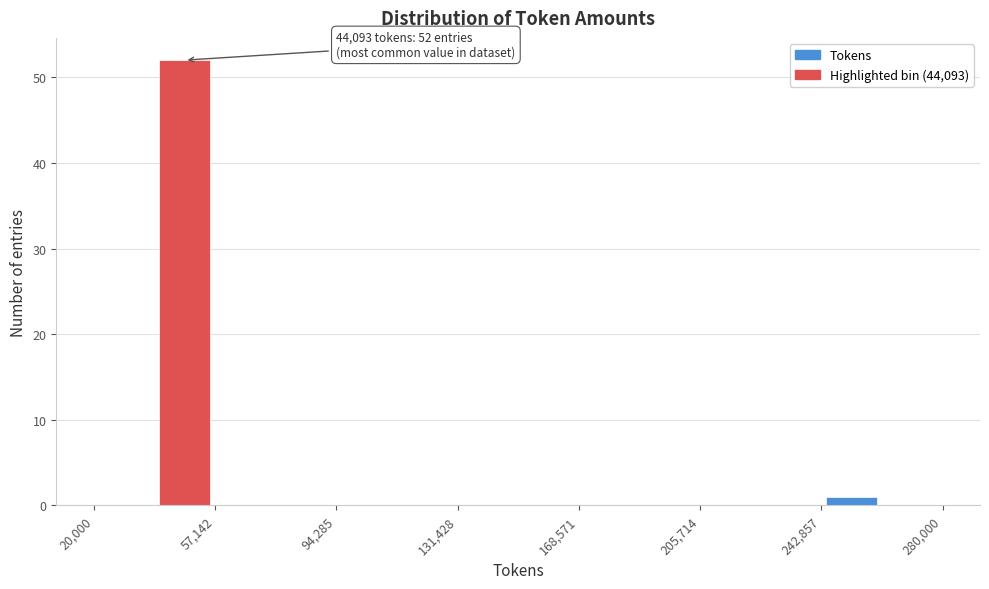

Around what value on the x-axis is the tallest bar? Give the approximate position of its centre, as read against the axis.

50000